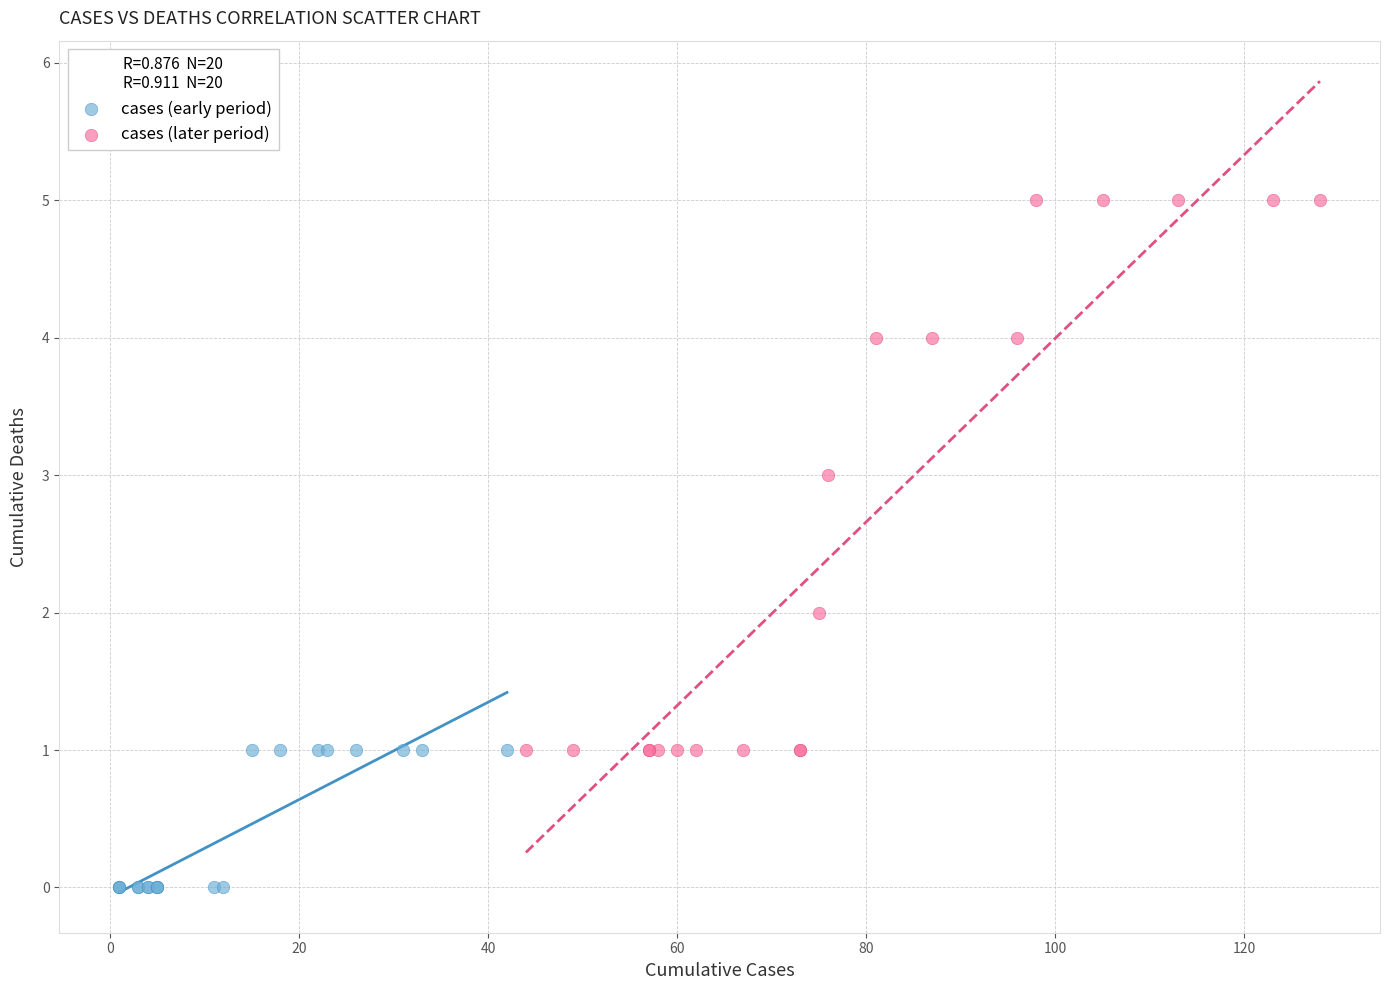

Which series reaches the maximum Y coordinate?

cases (later period)